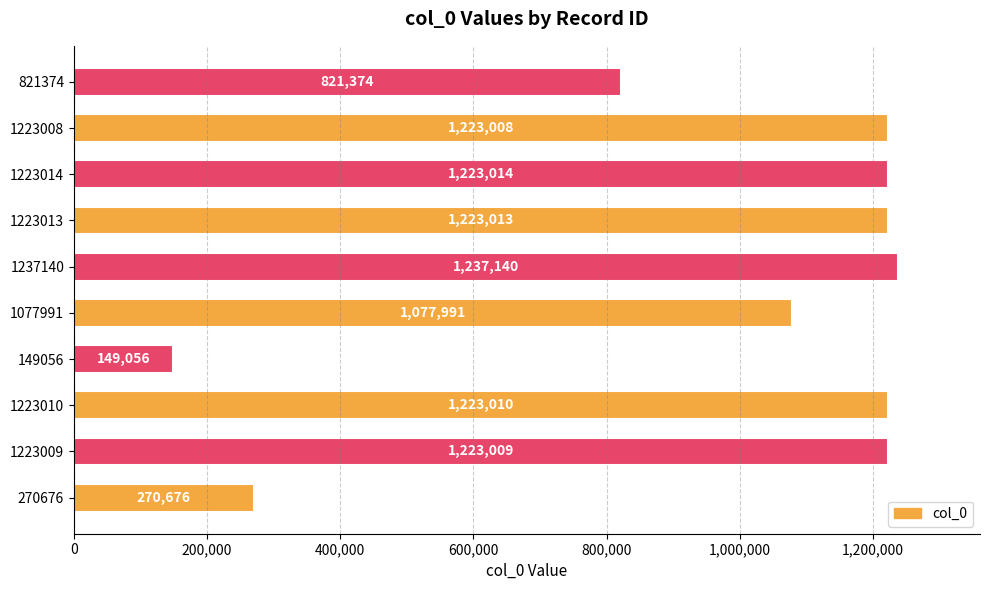

How many bars are there in total?

10